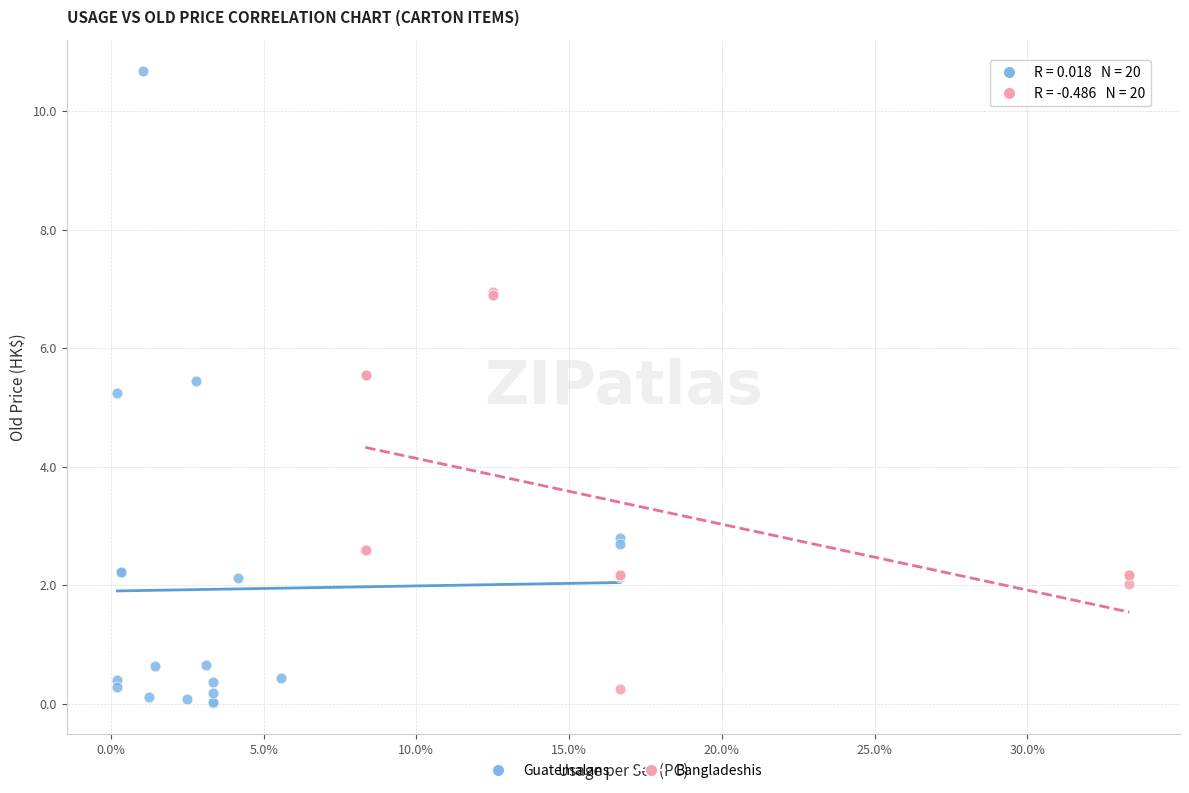

Which series contains the highest Y value?

Guatemalans